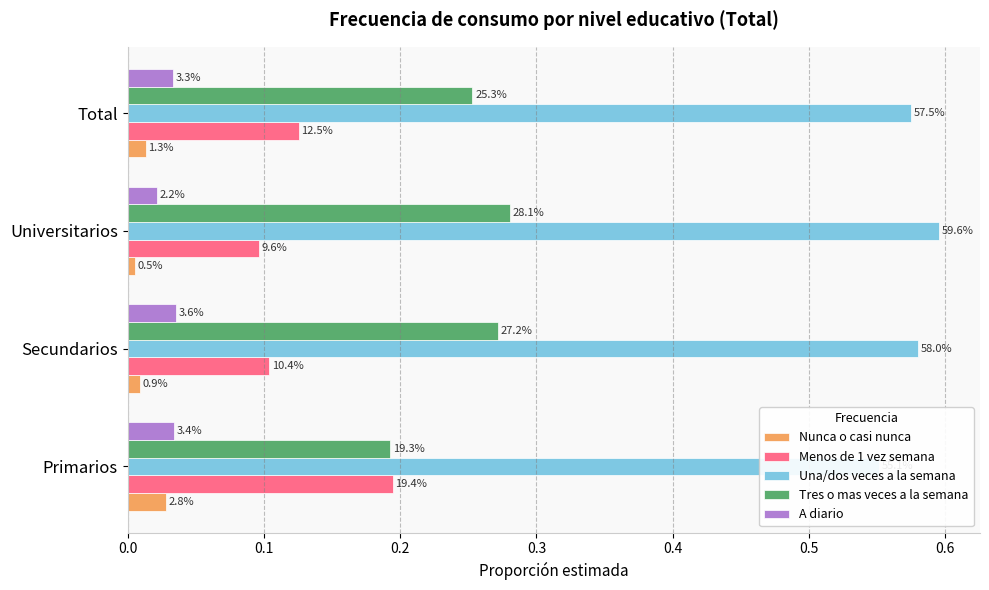

How many categories are shown in the chart?

4